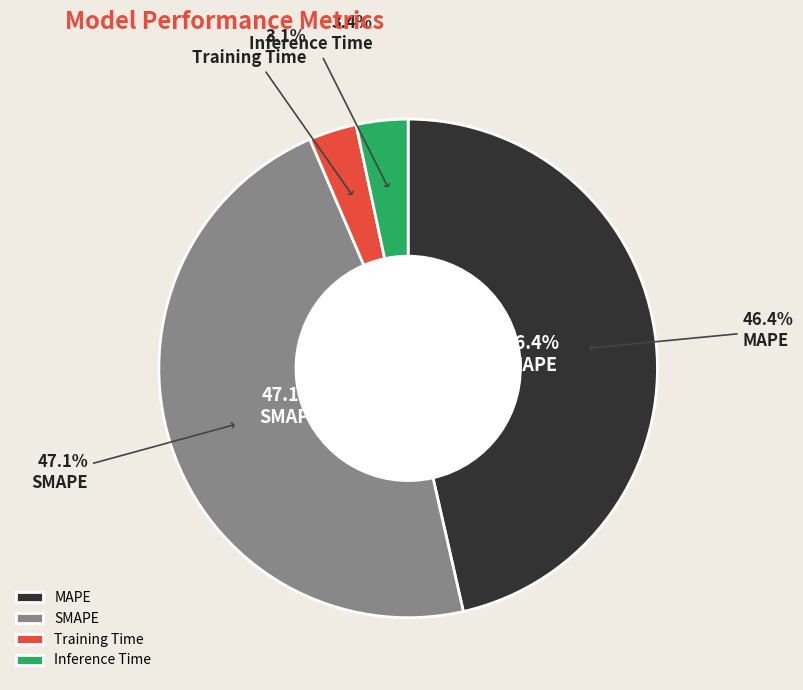

Is there a majority slice in this chart?

No